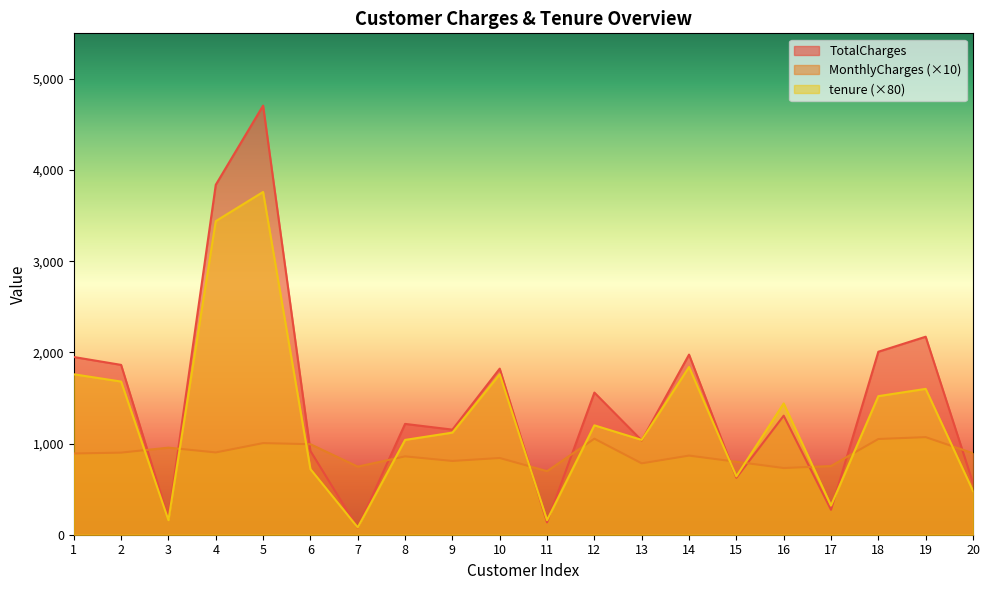

At which category does MonthlyCharges reach its first local valley?

4